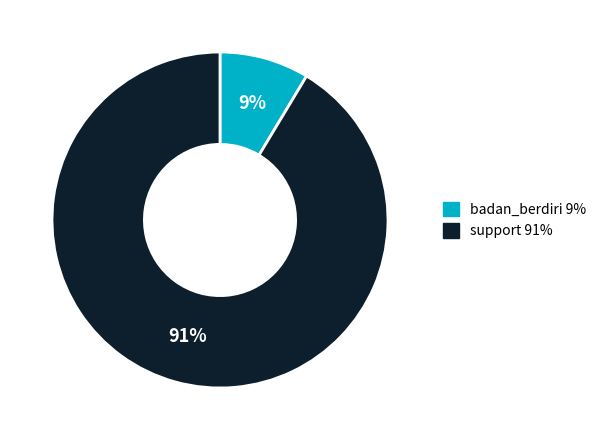

True or false: badan_berdiri accounts for 17% of the total.

False